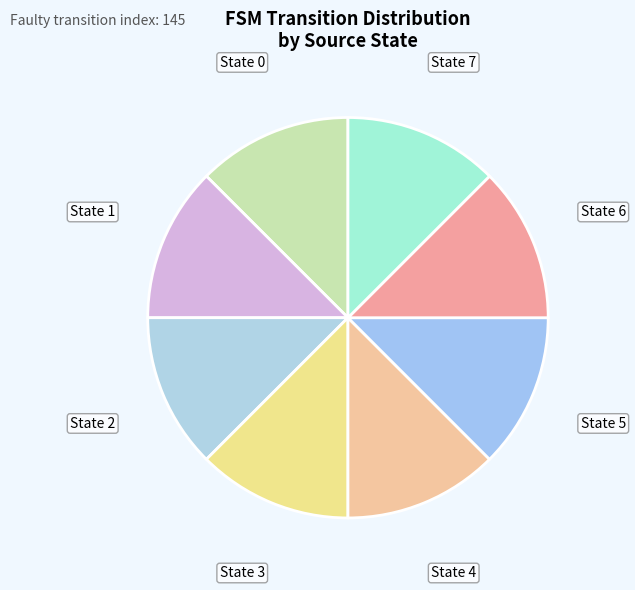

How many slices are in this pie chart?

8